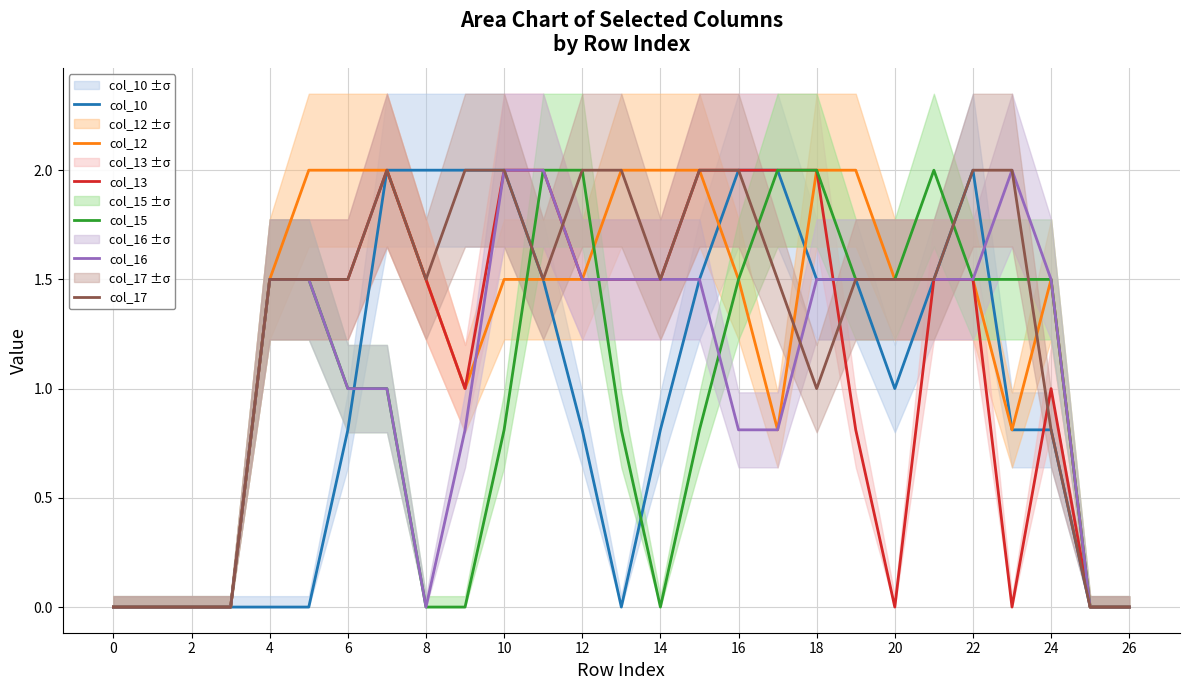

Count the col_10 values in the range 0 to 2.

27